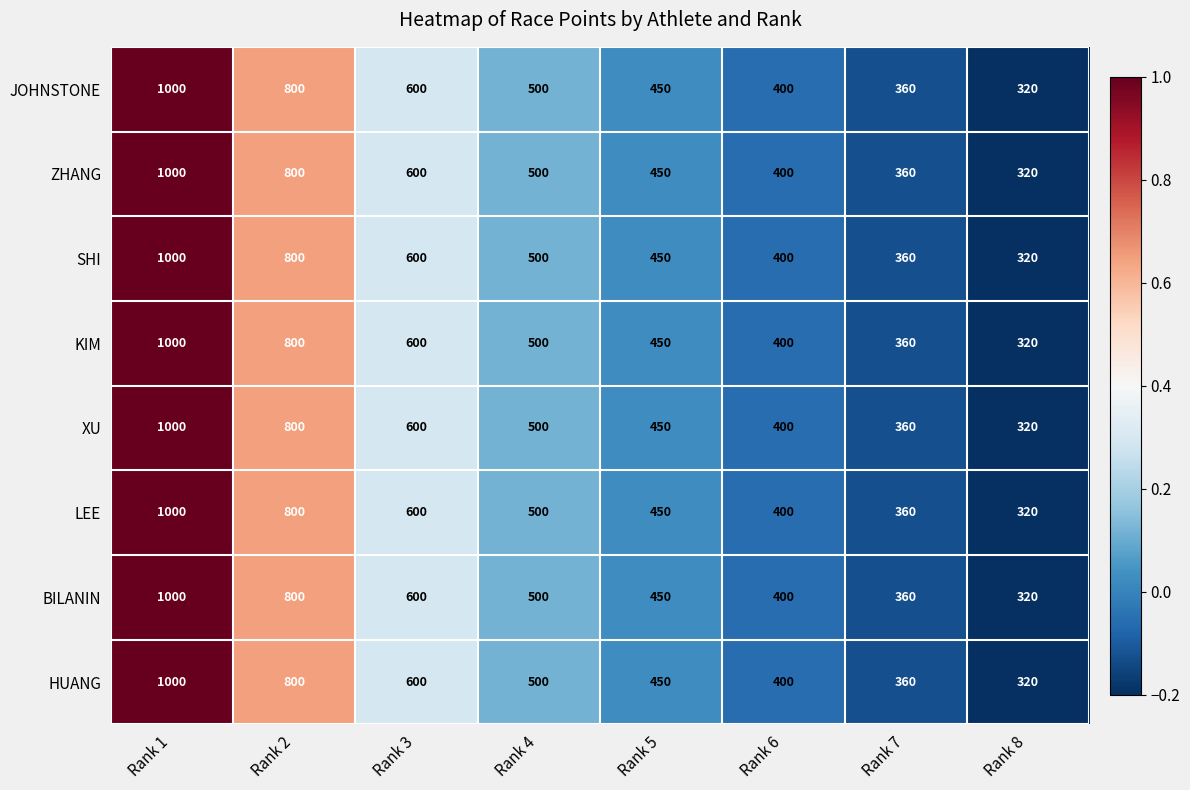

Where is BILANIN nearest to the value 660?

Rank 3